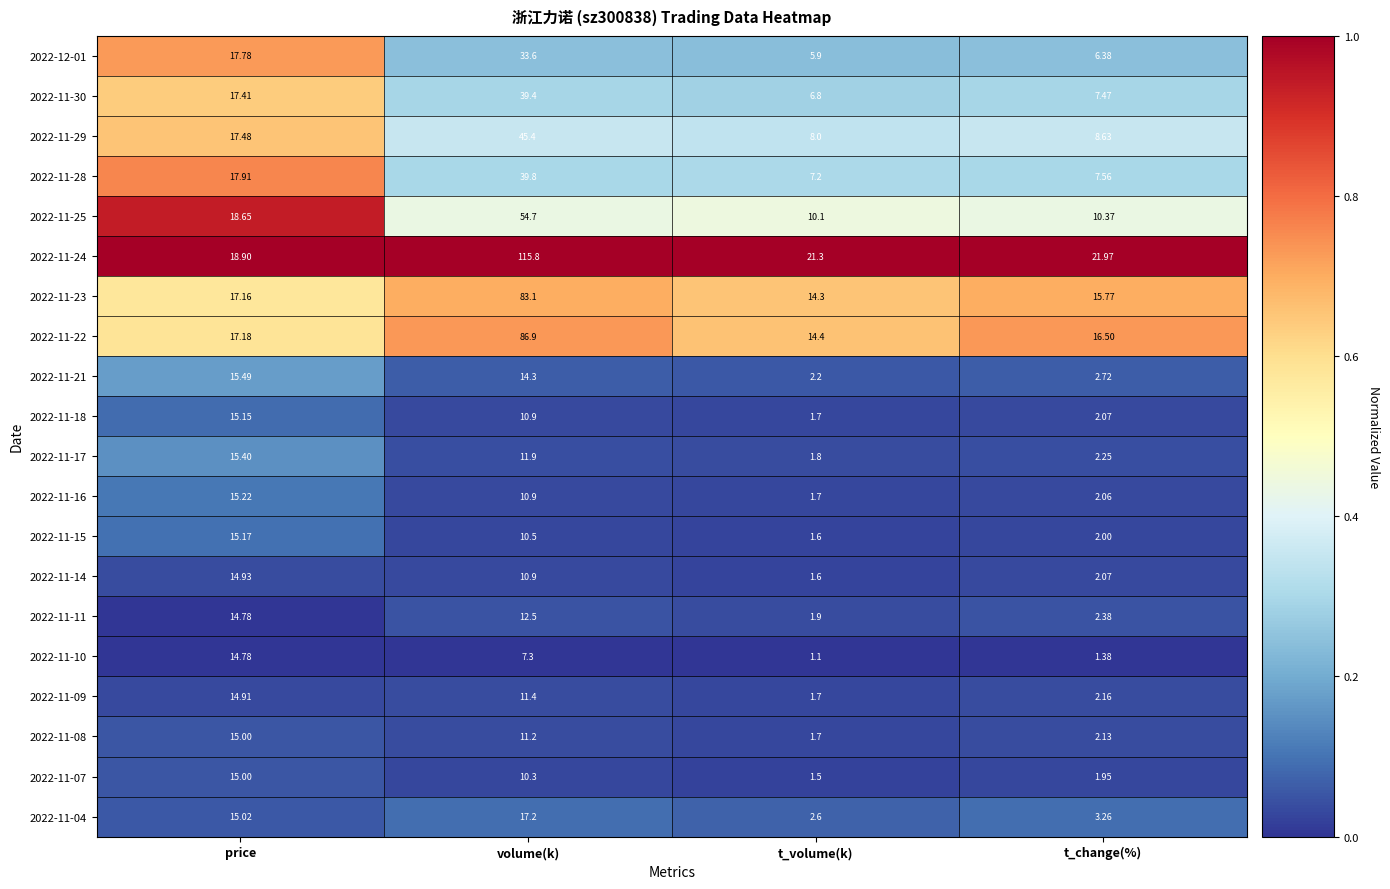

Rank the categories by 2022-11-04 value from highest to lowest.

volume(k), price, t_change(%), t_volume(k)